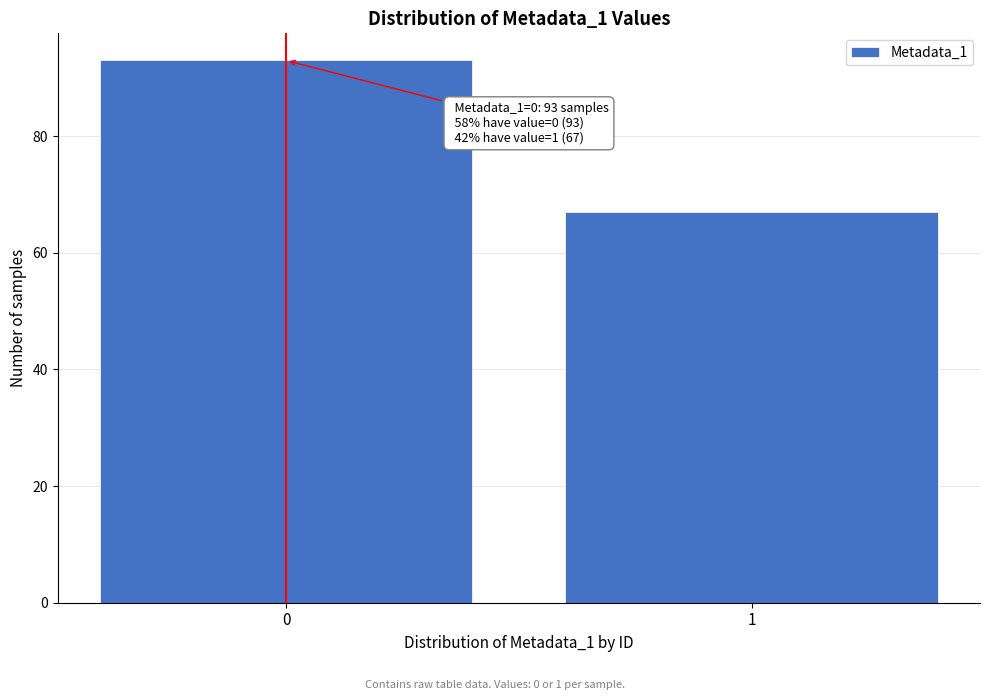

Reading left to right, extract all data points from this chart.

0=93	1=67